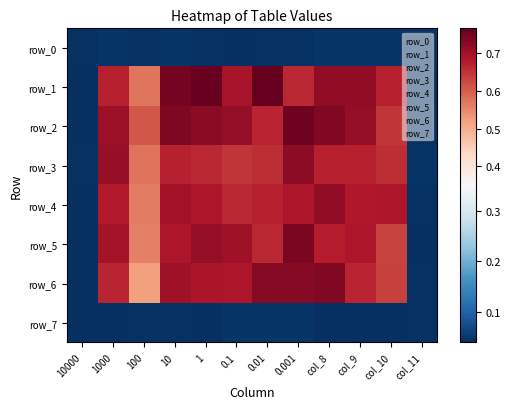

Which category has the highest value in the row_7 series?

0.1